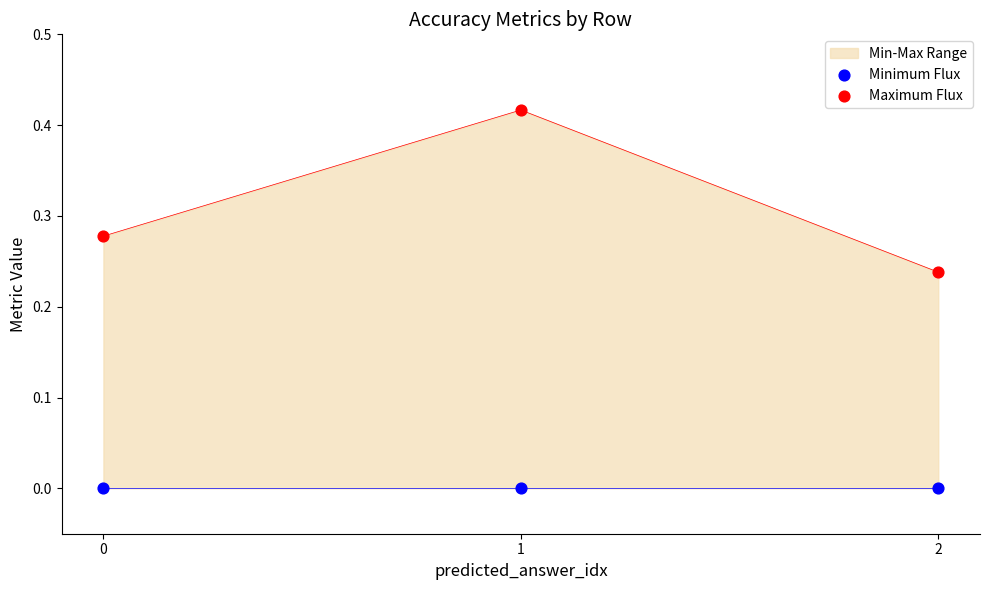

Which series has the largest Y range (max minus min)?

Maximum Flux